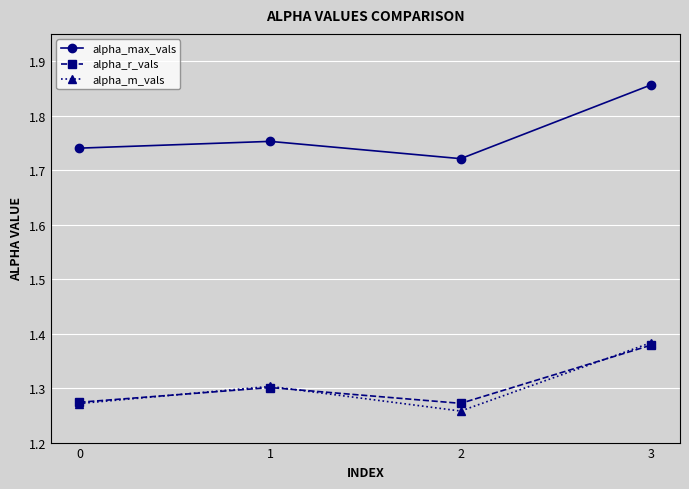

In alpha_max_vals, how many points are lower than both neighbors (excluding endpoints)?

1